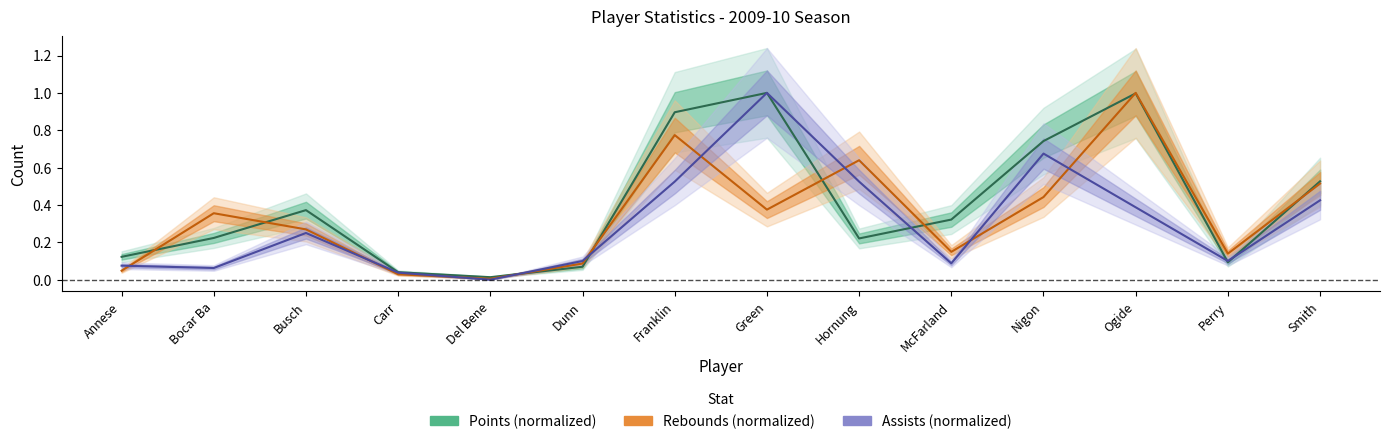

What is the total value across all series at Dunn?

0.3